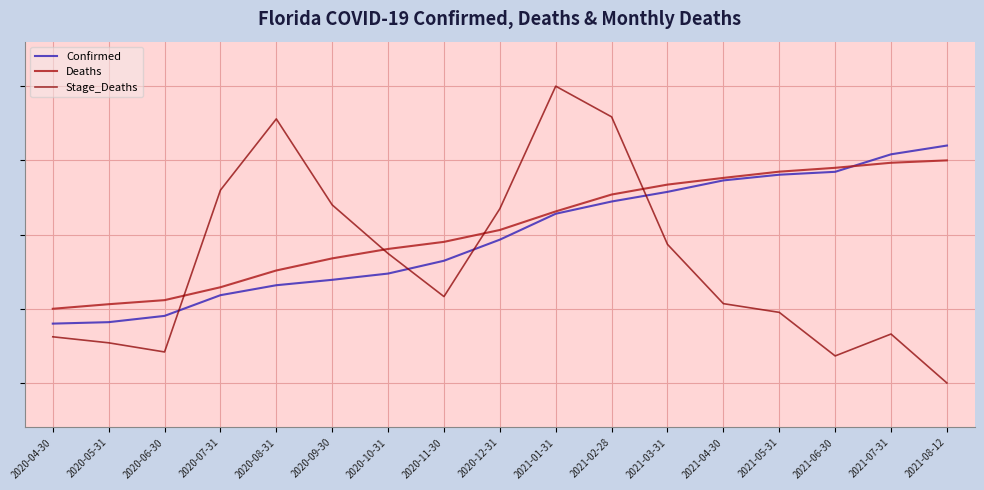

Does the chart display data point markers on the line(s)?

No